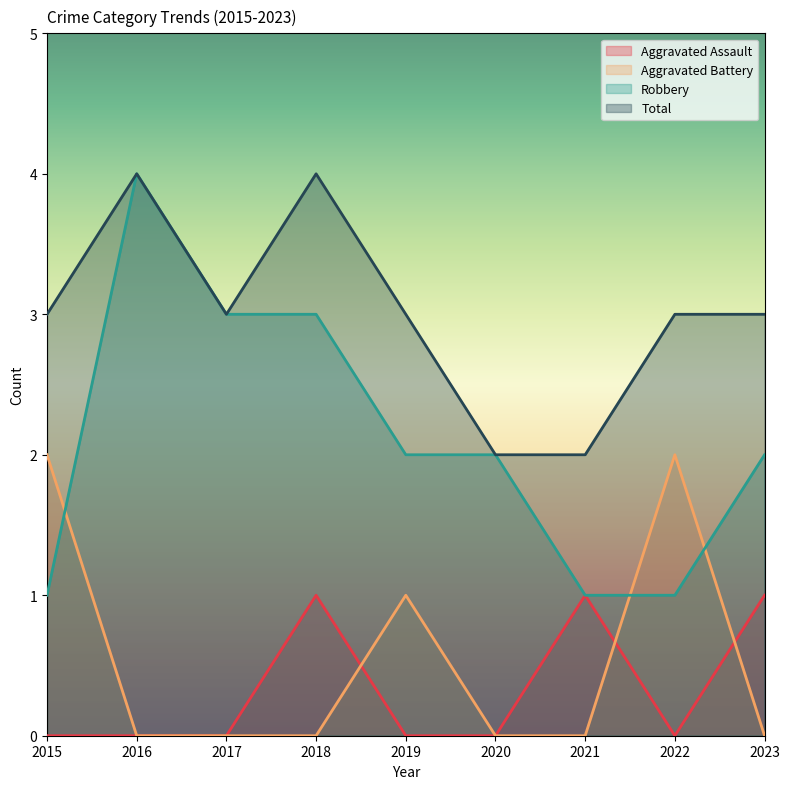

True or false: Total and Aggravated Battery cross at least once.

False